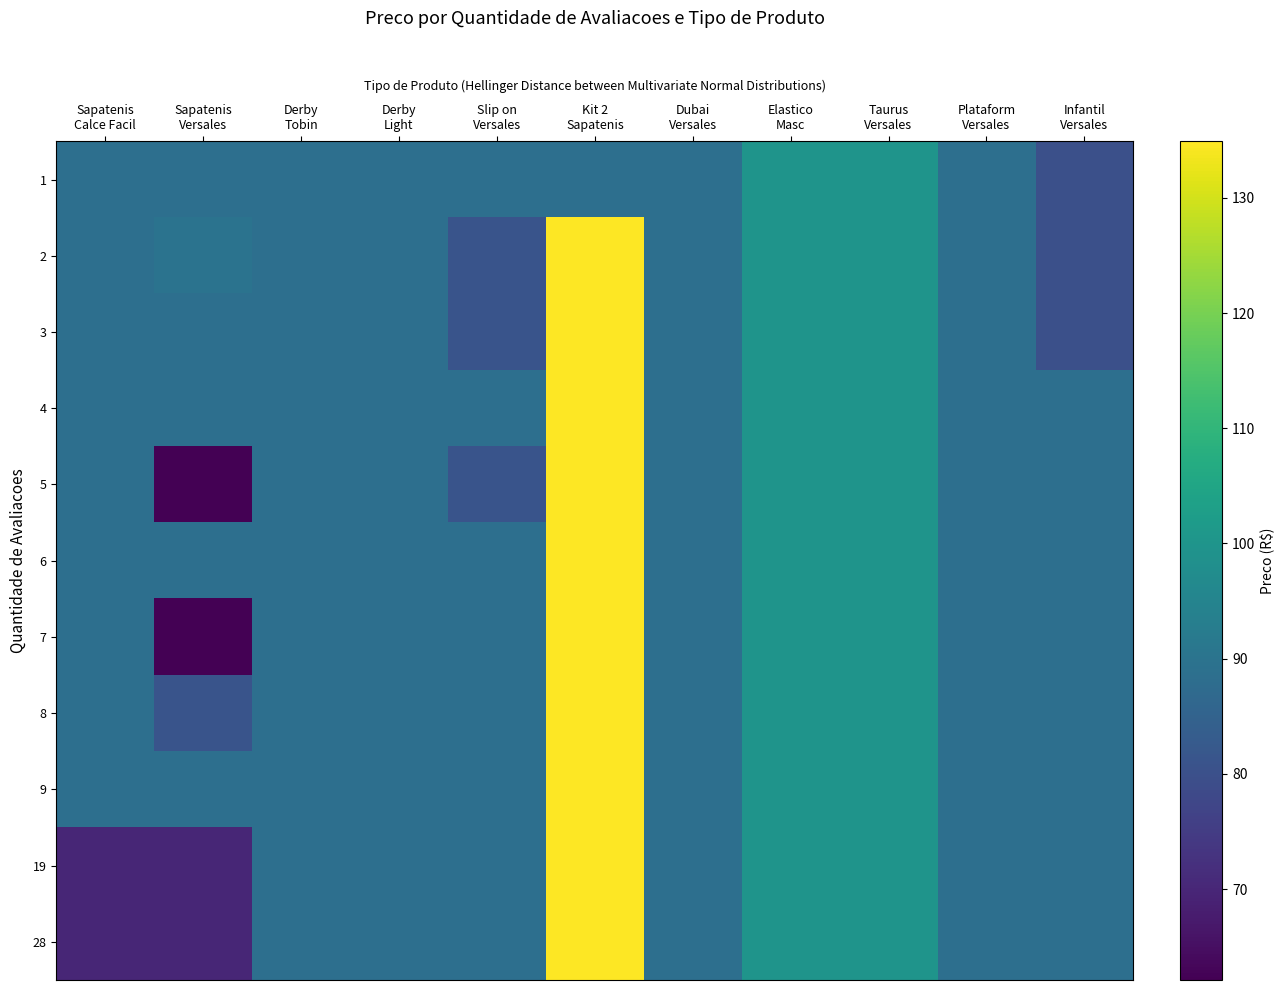

Reading right to left, transcribe all the data shown in this chart.

1: Infantil
Versales=80.0	Plataform
Versales=88.8	Taurus
Versales=99.9	Elastico
Masc=99.9	Dubai
Versales=88.8	Kit 2
Sapatenis=88.8	Slip on
Versales=88.8	Derby
Light=88.8	Derby
Tobin=88.8	Sapatenis
Versales=88.8	Sapatenis
Calce Facil=88.8
2: Infantil
Versales=80.0	Plataform
Versales=88.8	Taurus
Versales=99.9	Elastico
Masc=99.9	Dubai
Versales=88.8	Kit 2
Sapatenis=134.9	Slip on
Versales=80.9	Derby
Light=88.8	Derby
Tobin=88.8	Sapatenis
Versales=89.9	Sapatenis
Calce Facil=88.8
3: Infantil
Versales=80.0	Plataform
Versales=88.8	Taurus
Versales=99.9	Elastico
Masc=99.9	Dubai
Versales=88.8	Kit 2
Sapatenis=134.9	Slip on
Versales=80.9	Derby
Light=88.8	Derby
Tobin=88.8	Sapatenis
Versales=88.8	Sapatenis
Calce Facil=88.8
4: Infantil
Versales=88.8	Plataform
Versales=88.8	Taurus
Versales=99.9	Elastico
Masc=99.9	Dubai
Versales=88.8	Kit 2
Sapatenis=134.9	Slip on
Versales=88.8	Derby
Light=88.8	Derby
Tobin=88.8	Sapatenis
Versales=88.8	Sapatenis
Calce Facil=88.8
5: Infantil
Versales=88.8	Plataform
Versales=88.8	Taurus
Versales=99.9	Elastico
Masc=99.9	Dubai
Versales=88.8	Kit 2
Sapatenis=134.9	Slip on
Versales=80.9	Derby
Light=88.8	Derby
Tobin=88.8	Sapatenis
Versales=62.1	Sapatenis
Calce Facil=88.8
6: Infantil
Versales=88.8	Plataform
Versales=88.8	Taurus
Versales=99.9	Elastico
Masc=99.9	Dubai
Versales=88.8	Kit 2
Sapatenis=134.9	Slip on
Versales=88.8	Derby
Light=88.8	Derby
Tobin=88.8	Sapatenis
Versales=88.8	Sapatenis
Calce Facil=88.8
7: Infantil
Versales=88.8	Plataform
Versales=88.8	Taurus
Versales=99.9	Elastico
Masc=99.9	Dubai
Versales=88.8	Kit 2
Sapatenis=134.9	Slip on
Versales=88.8	Derby
Light=88.8	Derby
Tobin=88.8	Sapatenis
Versales=62.1	Sapatenis
Calce Facil=88.8
8: Infantil
Versales=88.8	Plataform
Versales=88.8	Taurus
Versales=99.9	Elastico
Masc=99.9	Dubai
Versales=88.8	Kit 2
Sapatenis=134.9	Slip on
Versales=88.8	Derby
Light=88.8	Derby
Tobin=88.8	Sapatenis
Versales=80.9	Sapatenis
Calce Facil=88.8
9: Infantil
Versales=88.8	Plataform
Versales=88.8	Taurus
Versales=99.9	Elastico
Masc=99.9	Dubai
Versales=88.8	Kit 2
Sapatenis=134.9	Slip on
Versales=88.8	Derby
Light=88.8	Derby
Tobin=88.8	Sapatenis
Versales=88.8	Sapatenis
Calce Facil=88.8
19: Infantil
Versales=88.8	Plataform
Versales=88.8	Taurus
Versales=99.9	Elastico
Masc=99.9	Dubai
Versales=88.8	Kit 2
Sapatenis=134.9	Slip on
Versales=88.8	Derby
Light=88.8	Derby
Tobin=88.8	Sapatenis
Versales=69.9	Sapatenis
Calce Facil=69.9
28: Infantil
Versales=88.8	Plataform
Versales=88.8	Taurus
Versales=99.9	Elastico
Masc=99.9	Dubai
Versales=88.8	Kit 2
Sapatenis=134.9	Slip on
Versales=88.8	Derby
Light=88.8	Derby
Tobin=88.8	Sapatenis
Versales=69.9	Sapatenis
Calce Facil=69.9